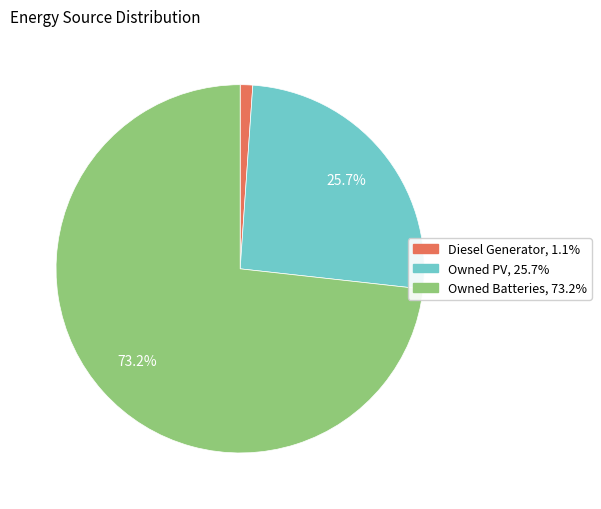

To the nearest percent, what is the combined percentage of Owned PV and Owned Batteries?

99%